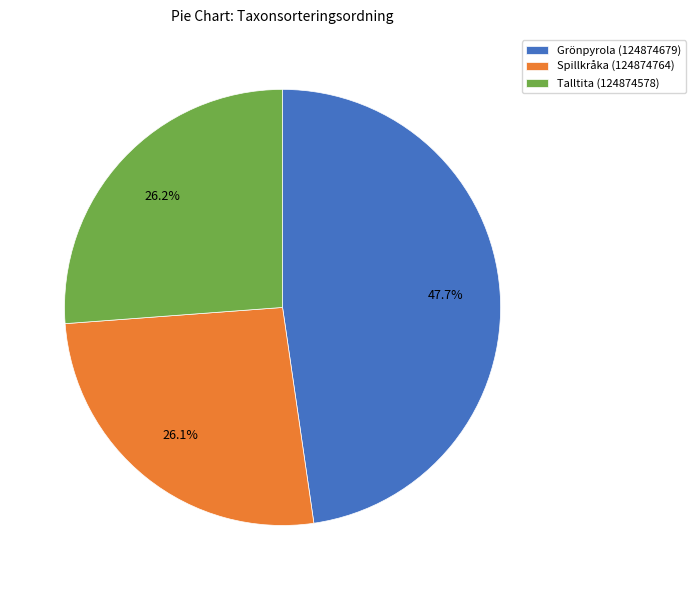

What is the total percentage of Grönpyrola (124874679) and Talltita (124874578)?

73.9%